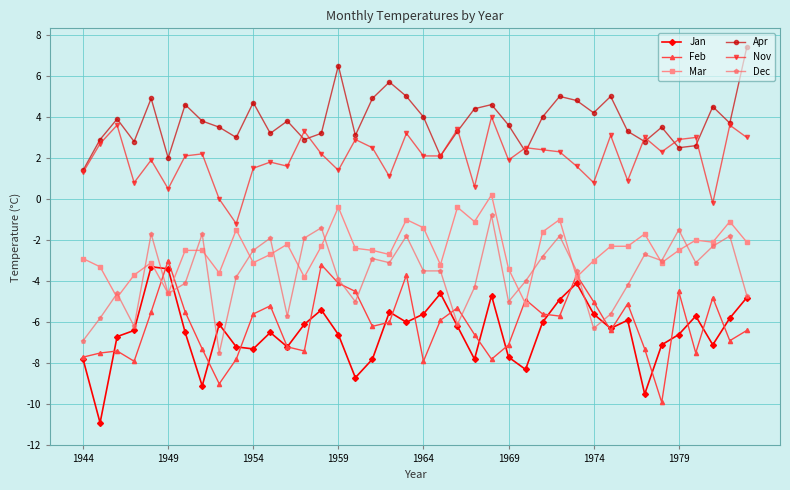

What is the smallest value displayed?

-10.9